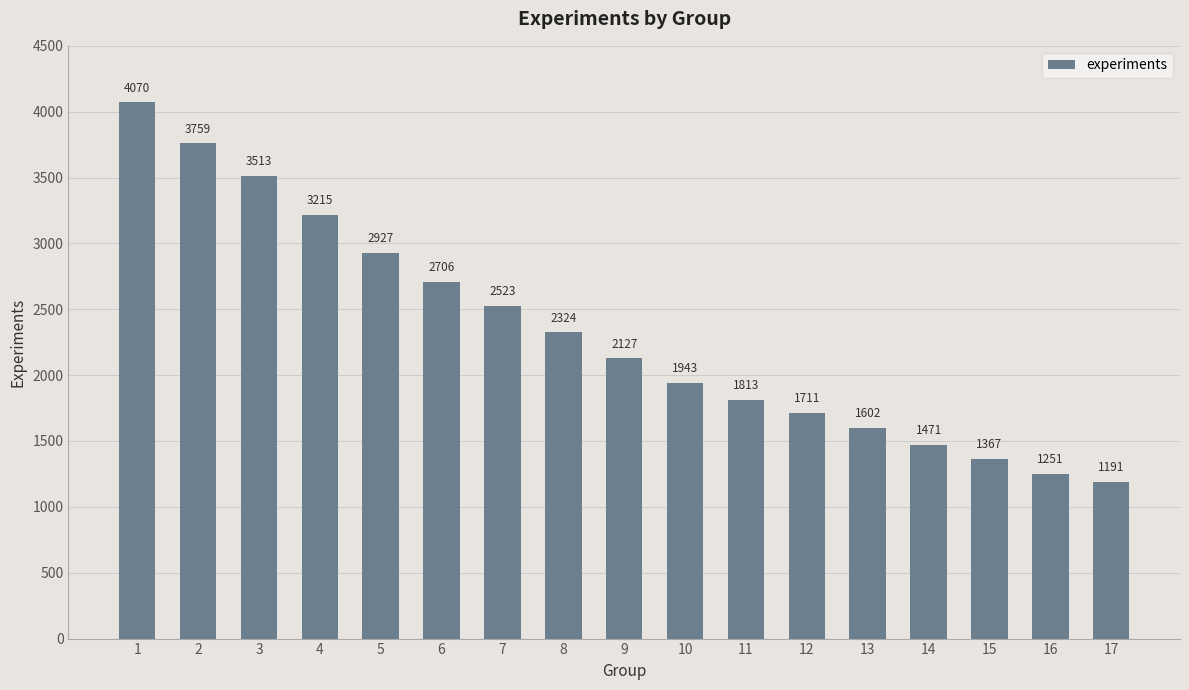

Reading left to right, what are all the values shown in this chart?

4070	3759	3513	3215	2927	2706	2523	2324	2127	1943	1813	1711	1602	1471	1367	1251	1191